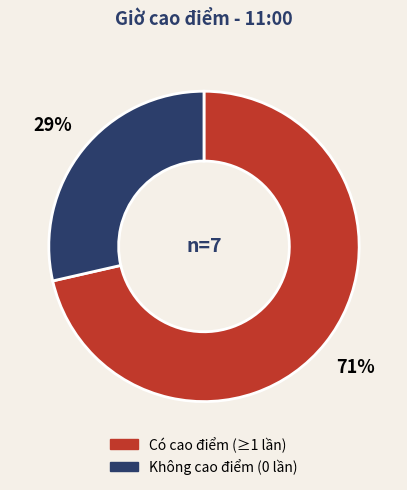

Is there a majority slice in this chart?

Yes